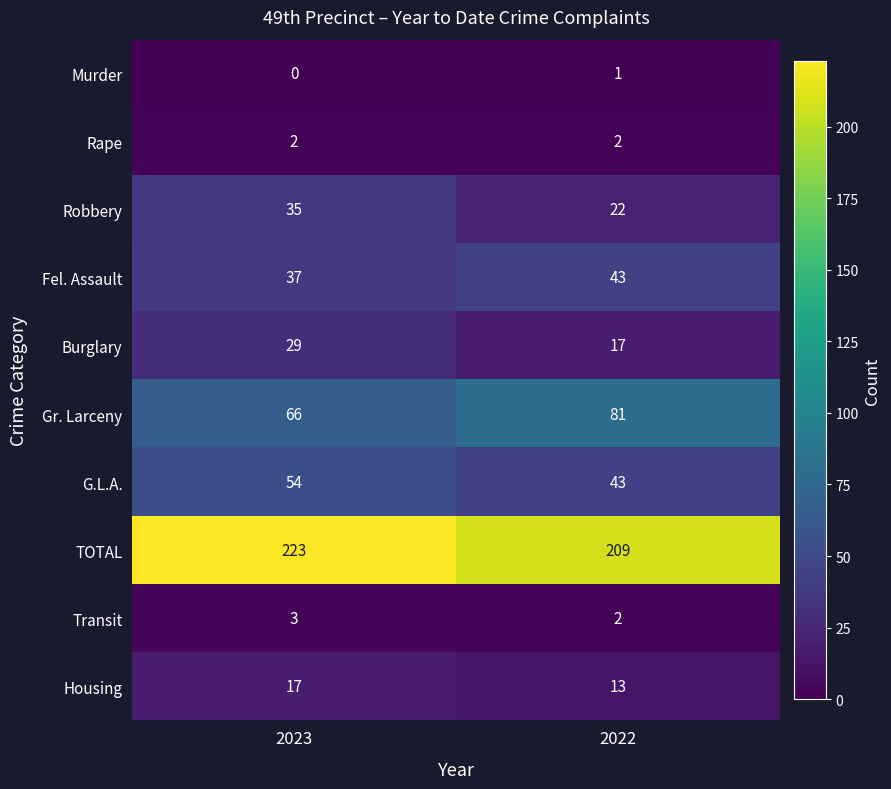

What is the sum of the Rape values at 2022 and 2023?

4